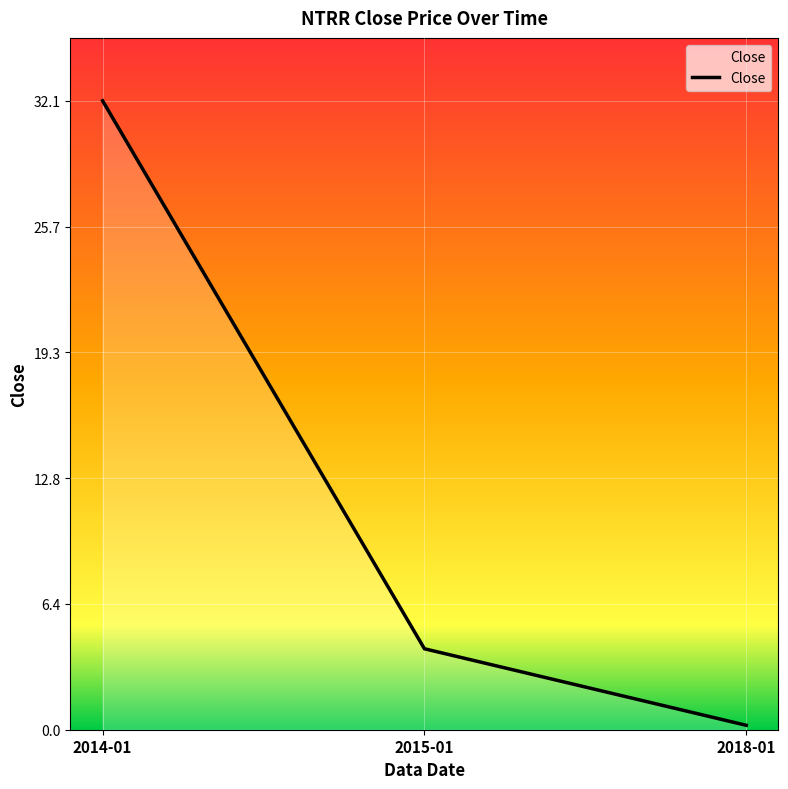

True or false: the data shows 32.1 at 2014-01.

True